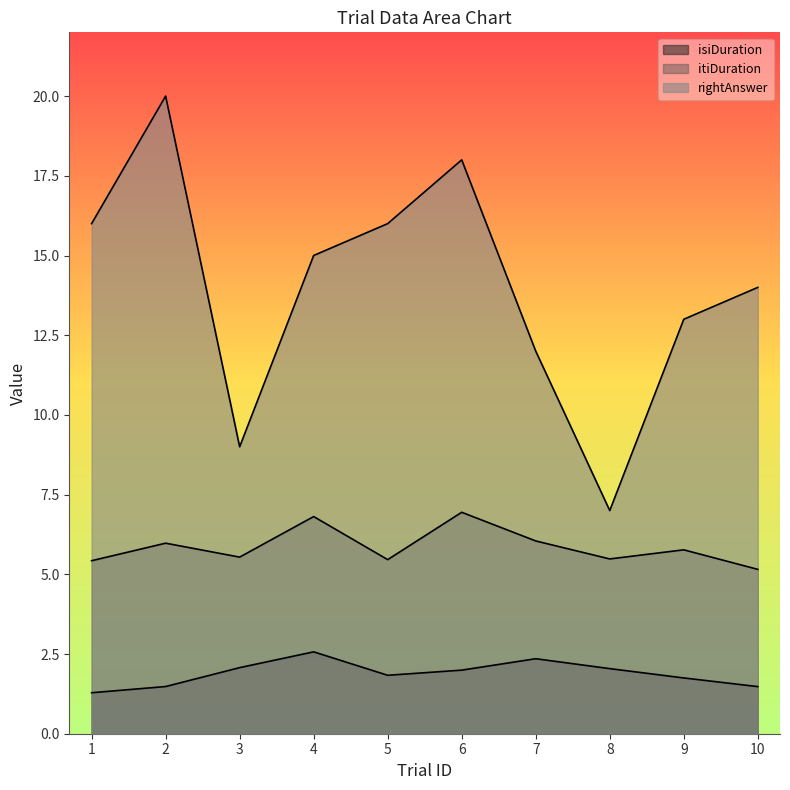

How many interior local peaks does the rightAnswer series have?

2